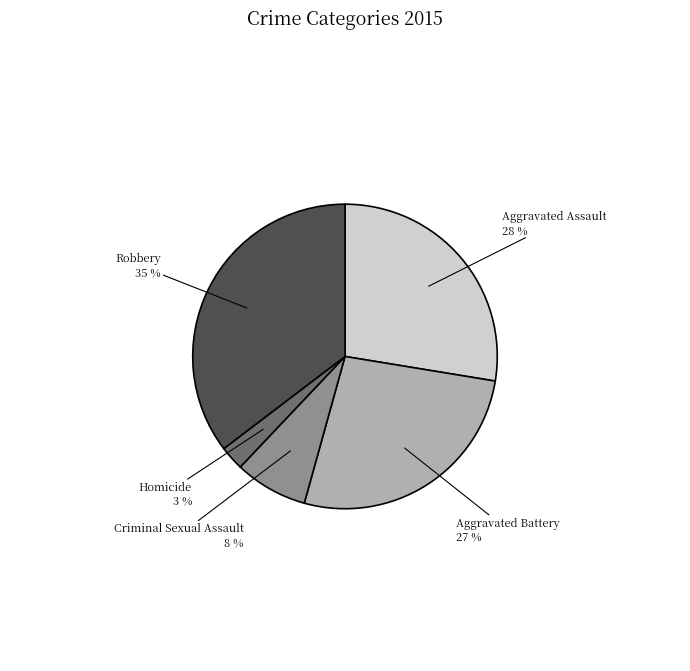

What is the largest slice in the pie chart?

Robbery